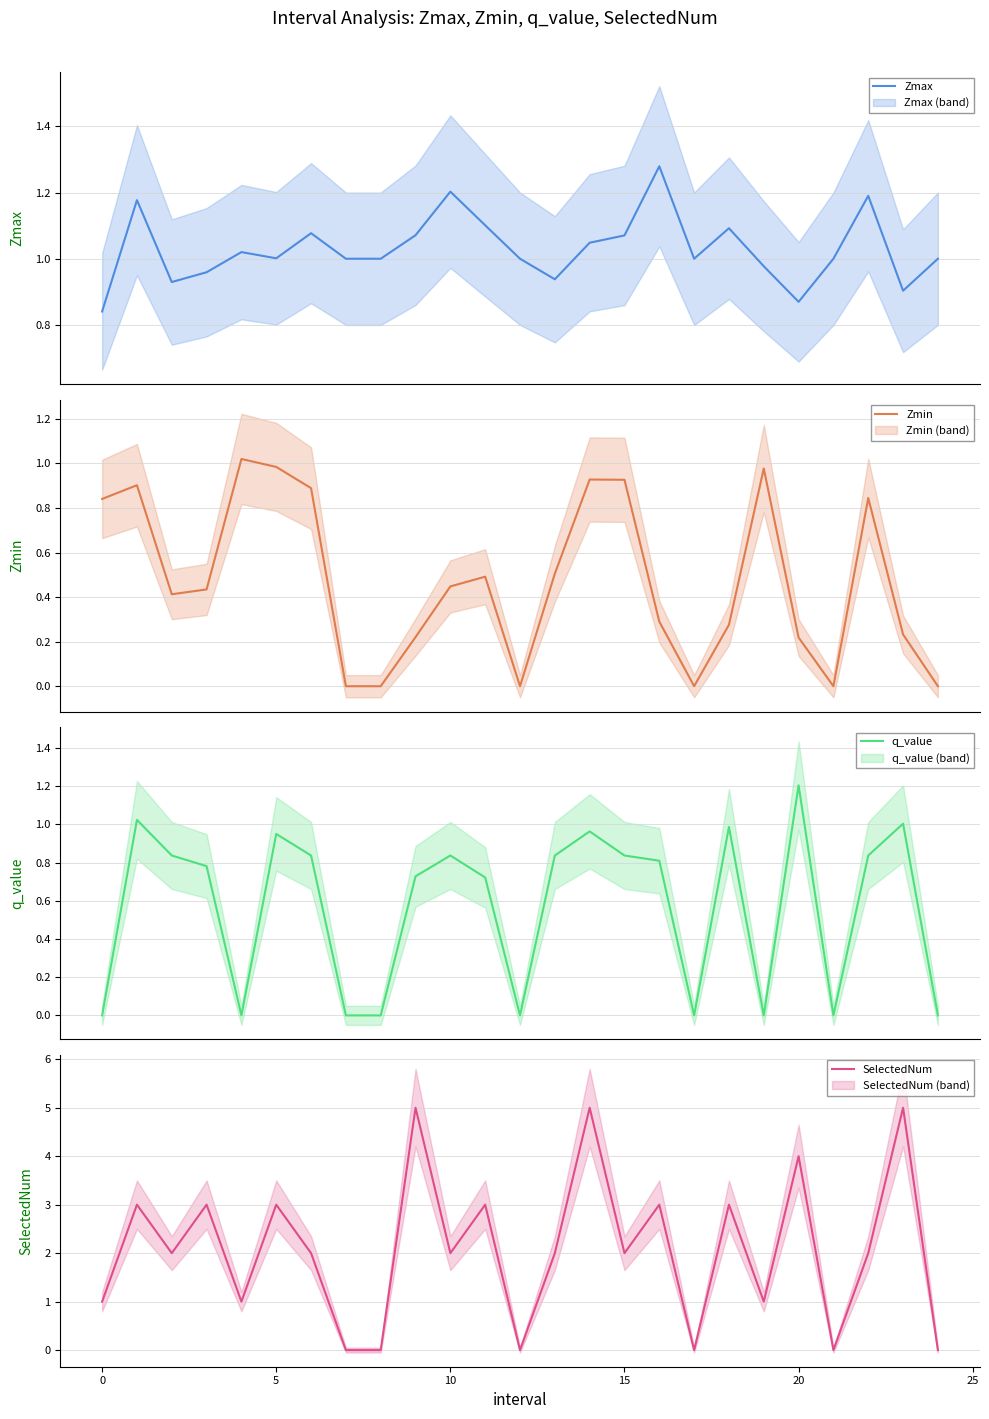

How many values in the SelectedNum series exceed 2?

10